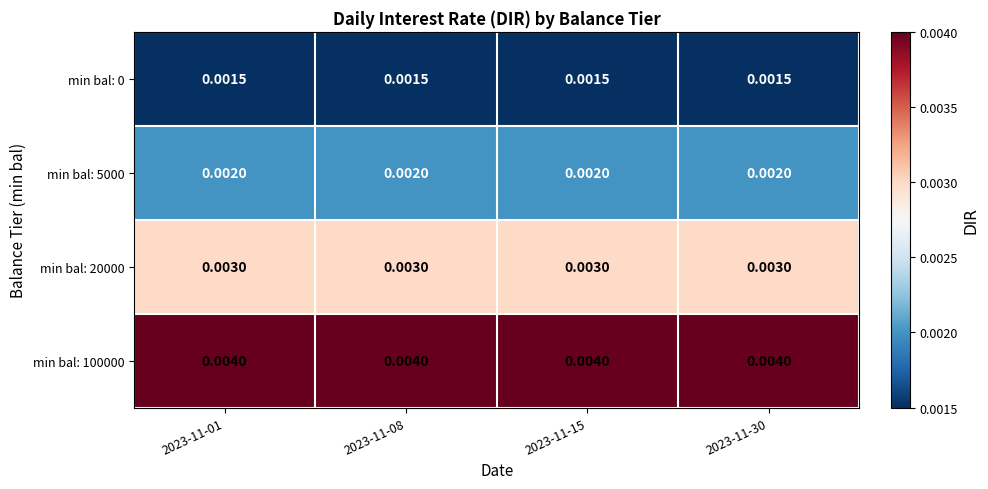

Is the value of min bal: 20000 at 2023-11-30 greater than the value of min bal: 5000 at 2023-11-30?

Yes